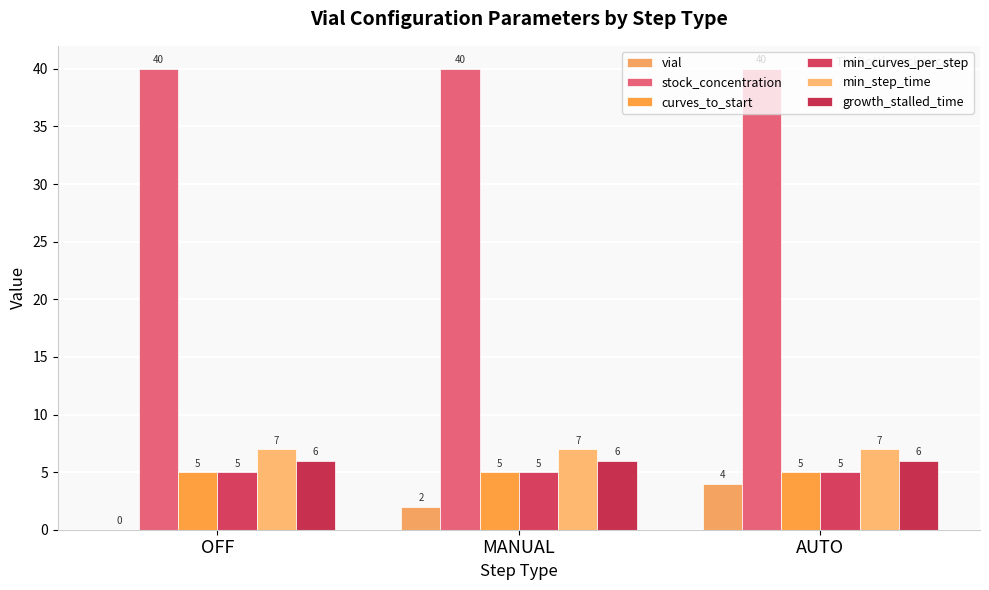

What is the sum of the curves_to_start values at AUTO and MANUAL?

10